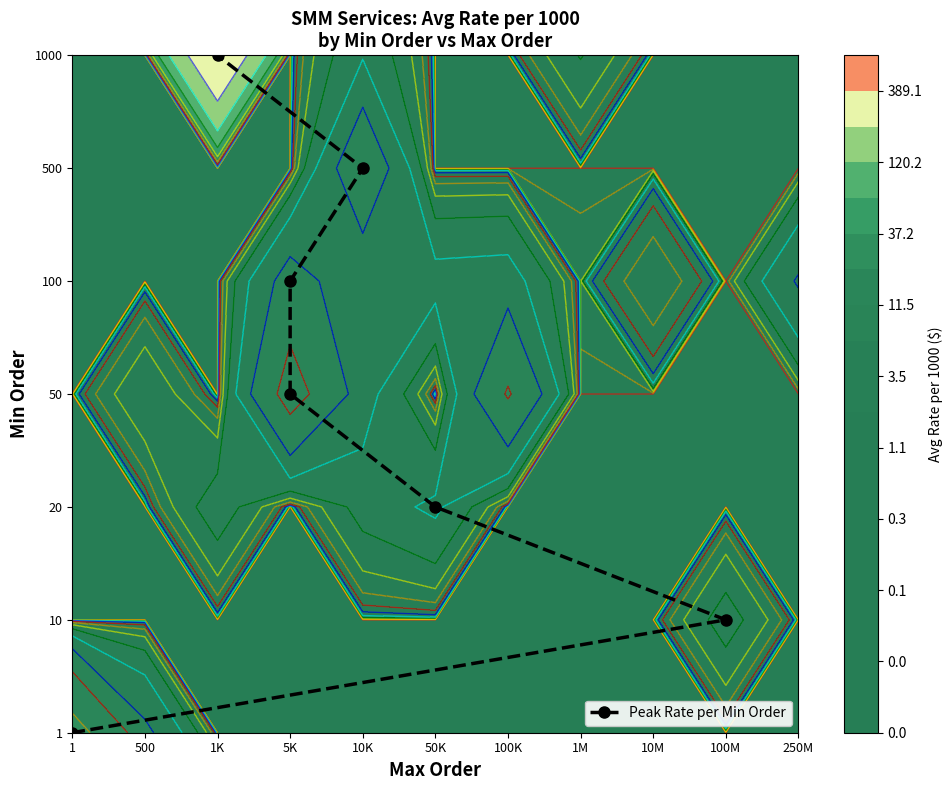

Rank the categories by value from highest to lowest.

1K, 10K, 5K, 5K, 50K, 100M, 1